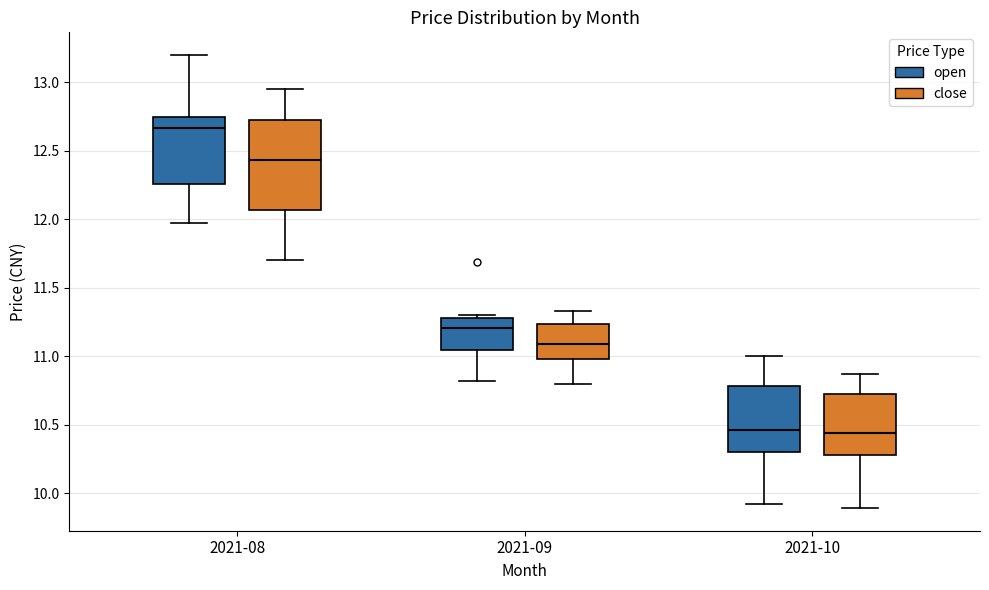

Reading left to right, transcribe this box plot: for each box, give where its median line is, the range the box spans, and where its two whiskers end, as read against the y-axis. The values are not printed on the chart, so give them approximately, as read against the axis.

2021-08 (open): median 12.65, box 12.25 to 12.75, whiskers 11.95 to 13.20
2021-08 (close): median 12.45, box 12.05 to 12.75, whiskers 11.70 to 12.95
2021-09 (open): median 11.20, box 11.05 to 11.30, whiskers 10.80 to 11.30 (just above the box's upper edge)
2021-09 (close): median 11.10, box 11.00 to 11.25, whiskers 10.80 to 11.35
2021-10 (open): median 10.45, box 10.30 to 10.80, whiskers 9.90 to 11.00
2021-10 (close): median 10.45, box 10.30 to 10.70, whiskers 9.90 to 10.85